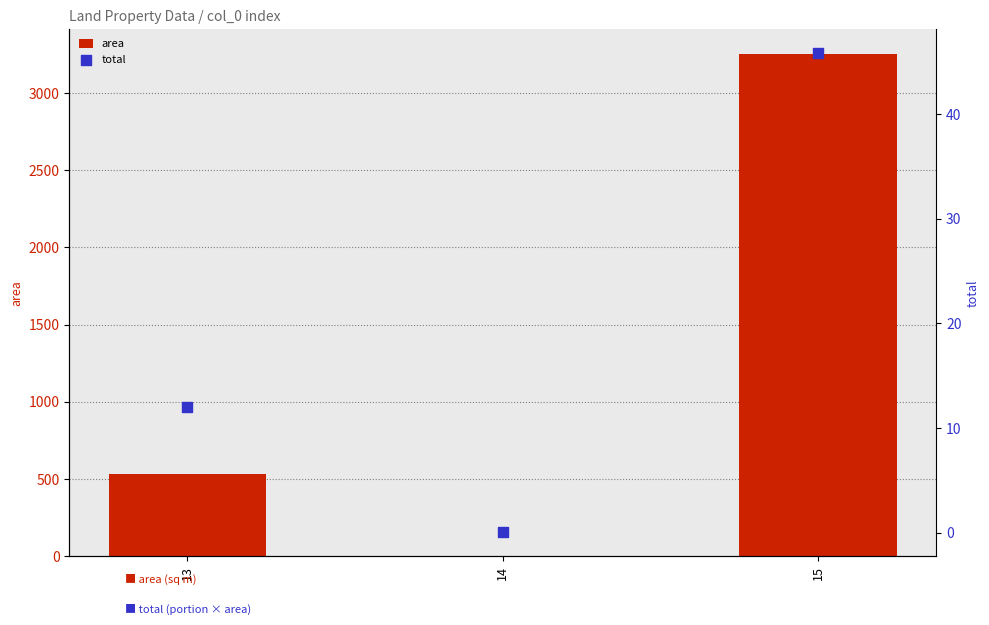

At how many categories does at least one series exceed 2656?

1